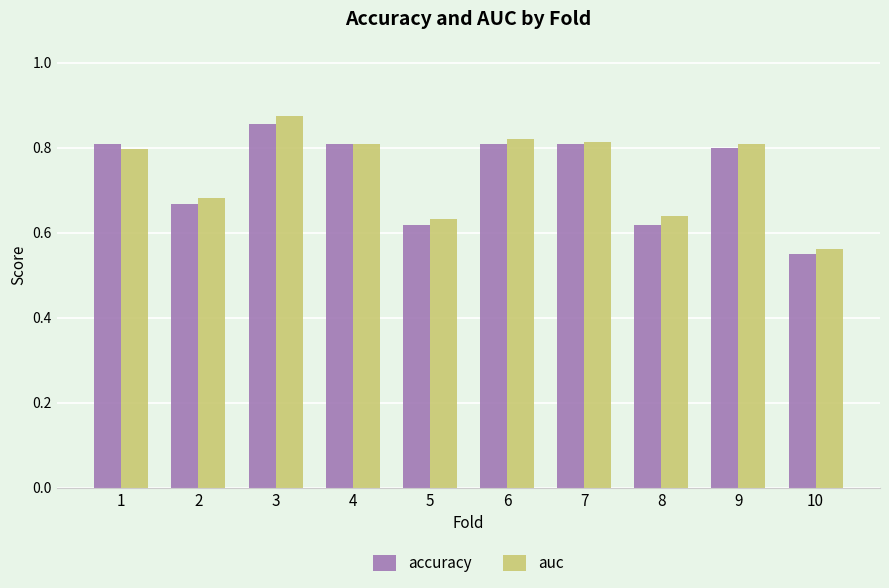

Which category has the highest value across all series?

3